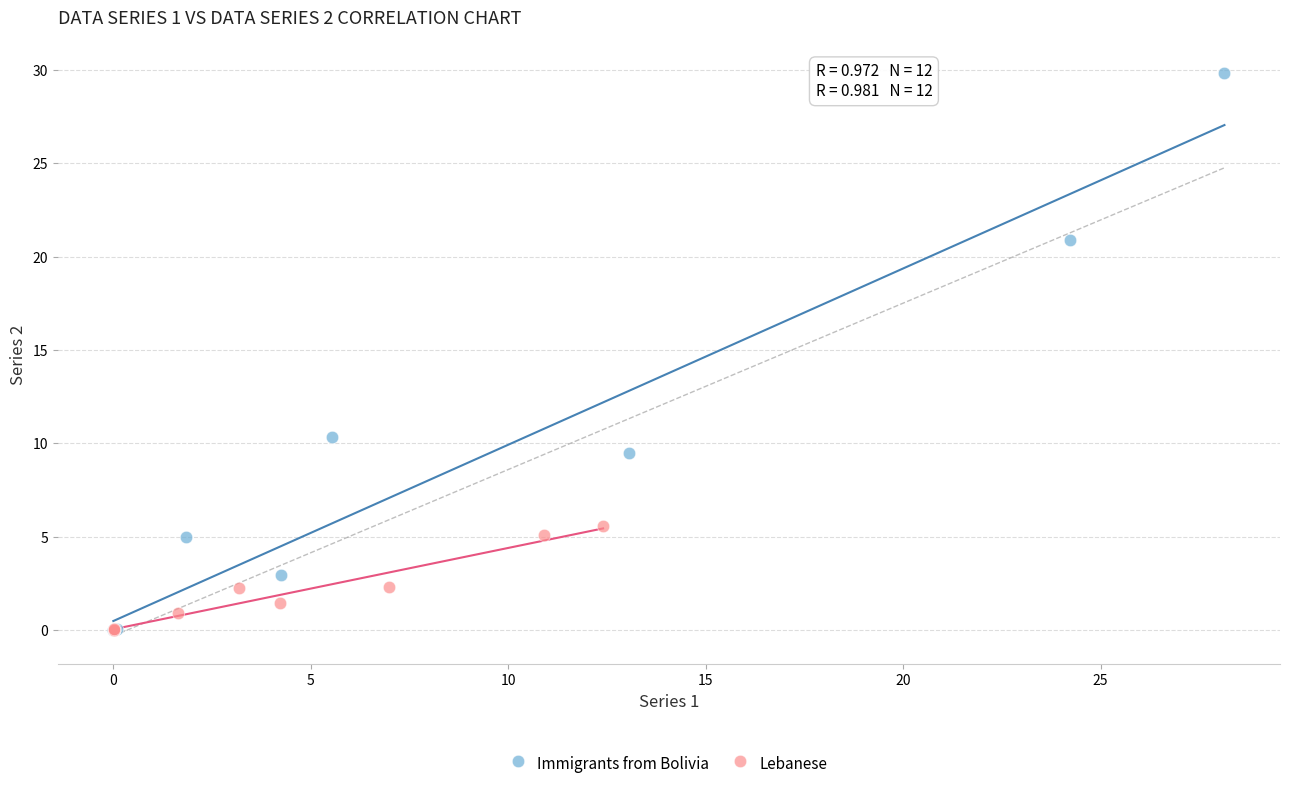

Which series contains the highest Y value?

Immigrants from Bolivia